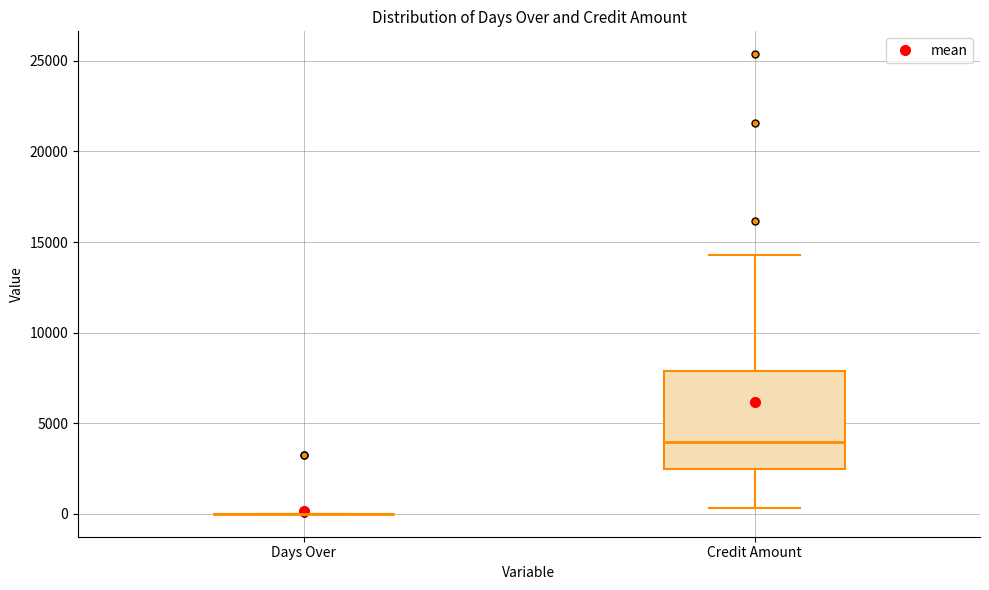

Reading left to right, read every box against the y-axis: the position of its median line, the range the box covers, and the ends of its whiskers. The values are not printed on the chart, so give them approximately, as read against the axis.

Days Over: box collapsed to a line at 0, whiskers 0 to 0
Credit Amount: median 4000, box 2500 to 8000, whiskers 500 to 14500